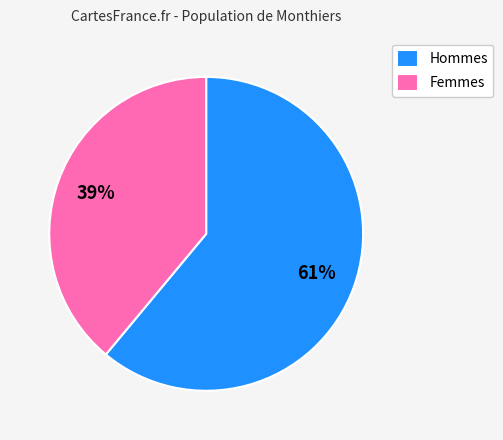

Count the number of slices in the pie.

2